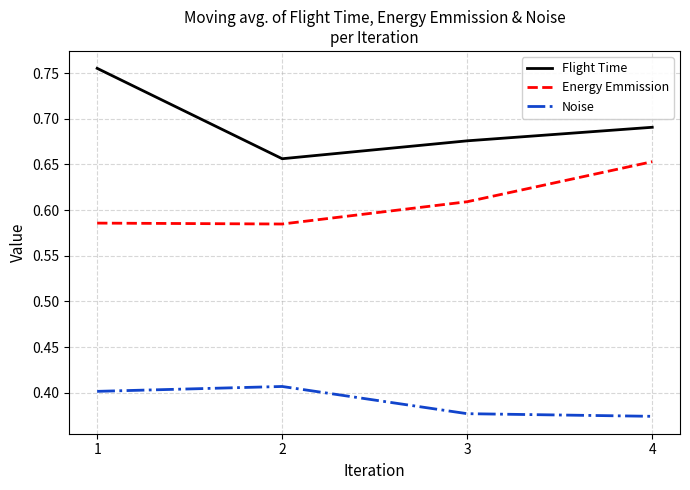

The Flight Time series shows 0.2 at 1. True or false?

False